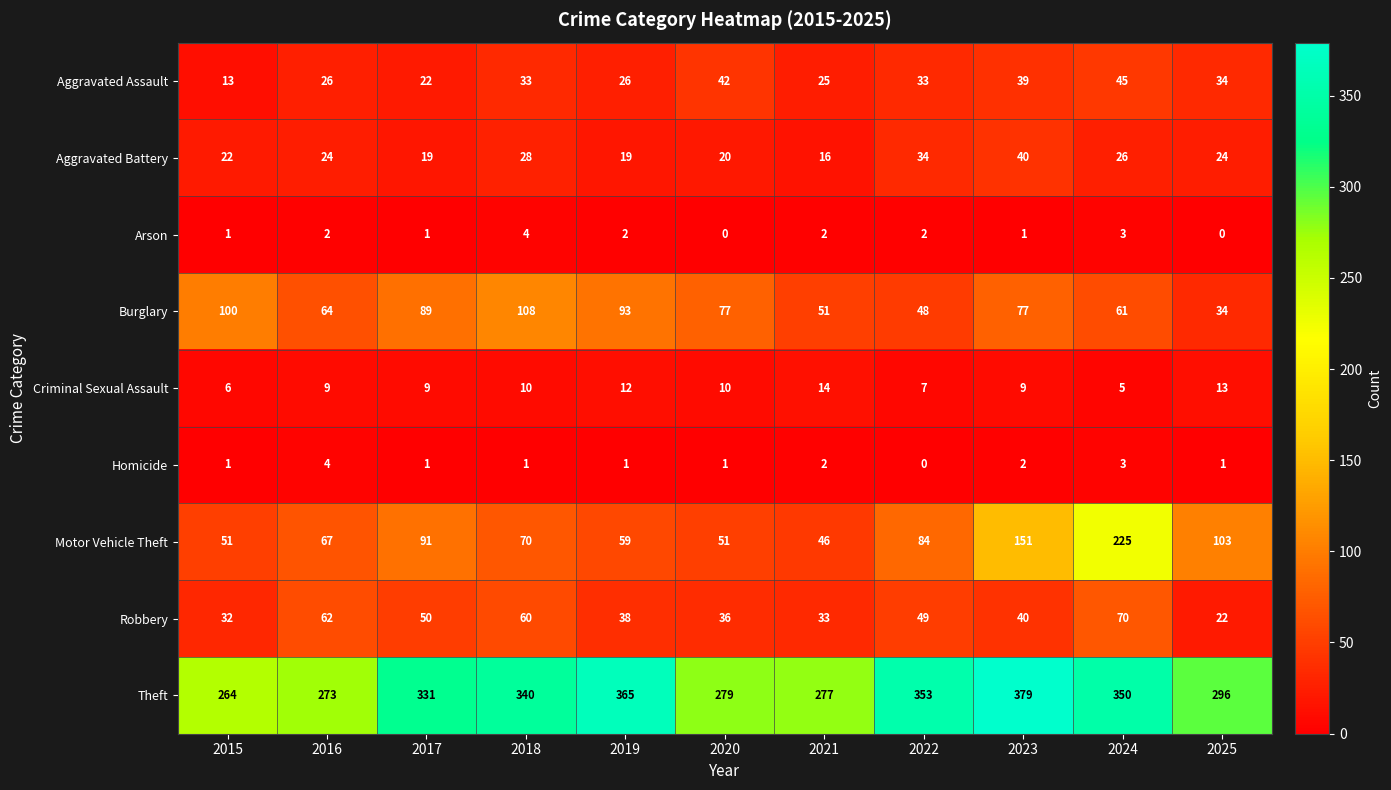

How many Homicide values are between 1 and 2?

8